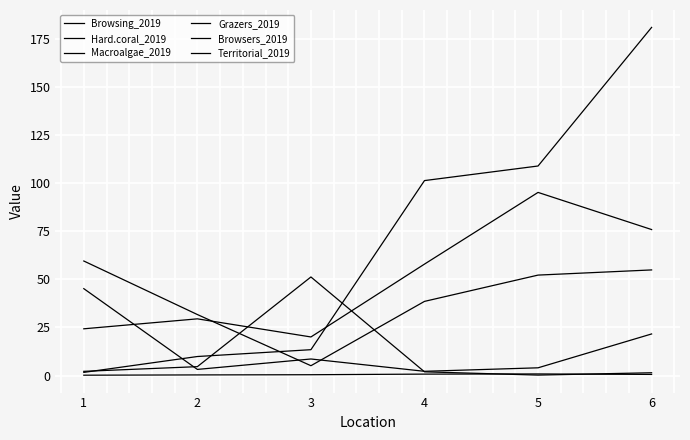

True or false: Browsers_2019 has a value of 9.9 at 2.

True